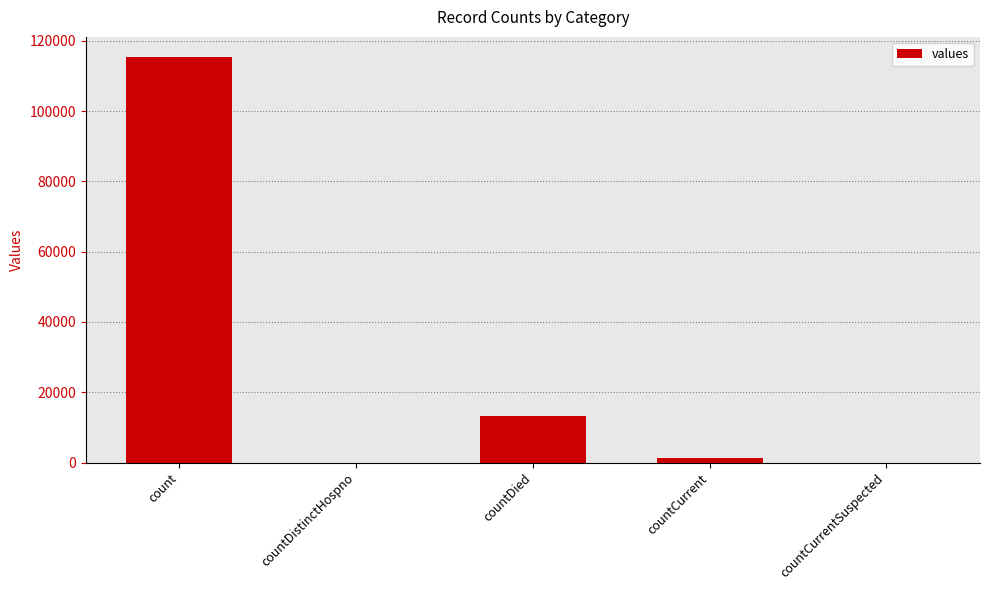

The value at countCurrent is 1383. True or false?

True